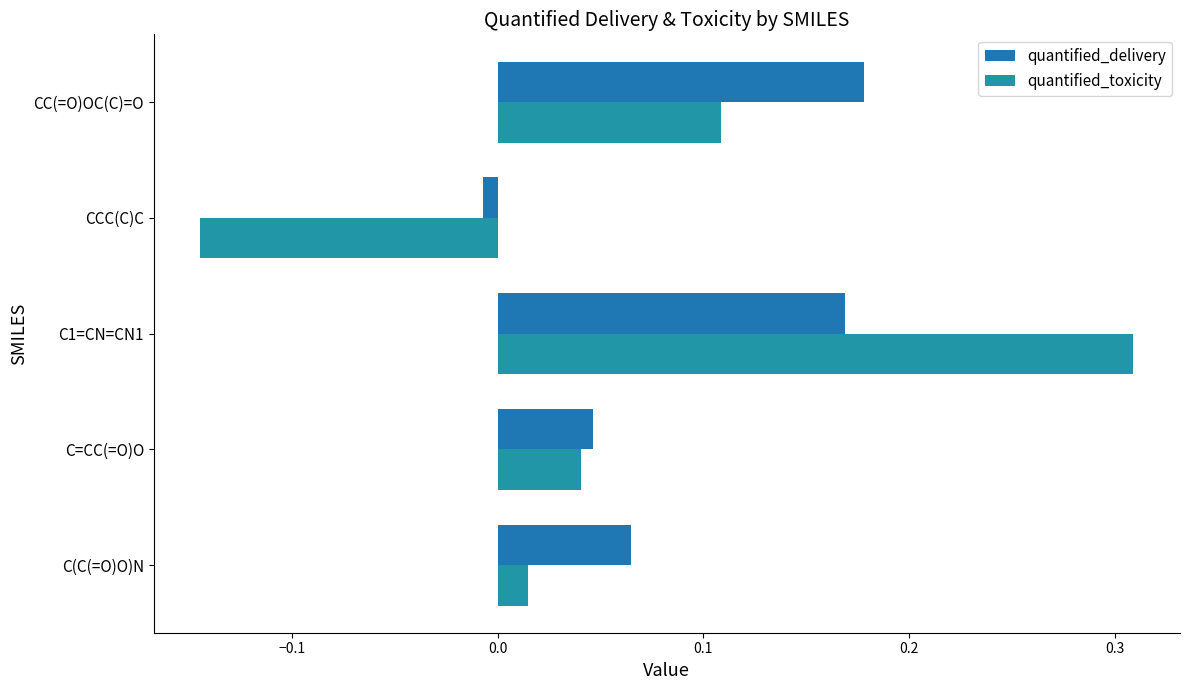

What is the smallest value displayed?

-0.1